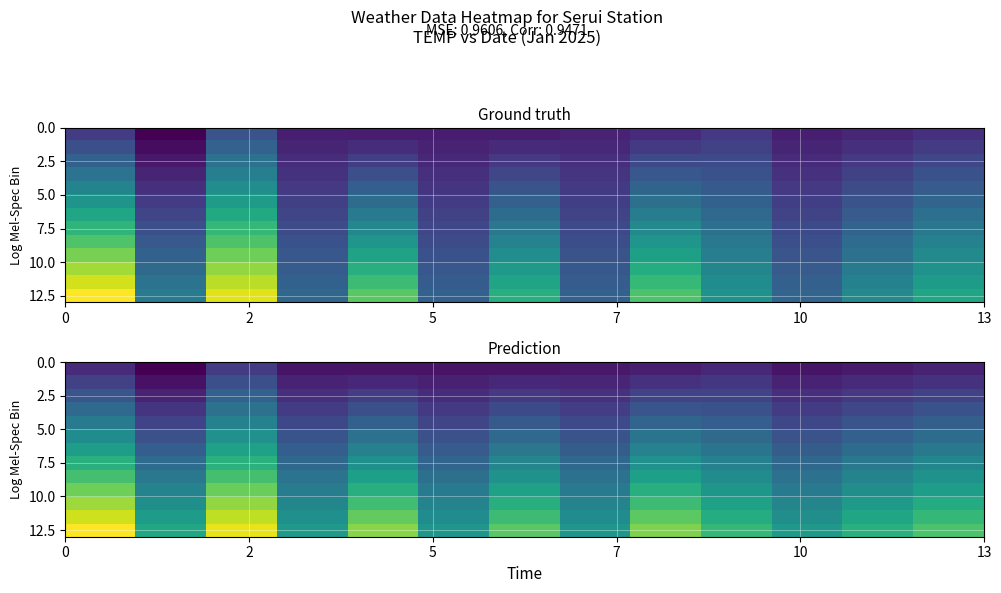

What is the maximum value for 2.5?

78.3